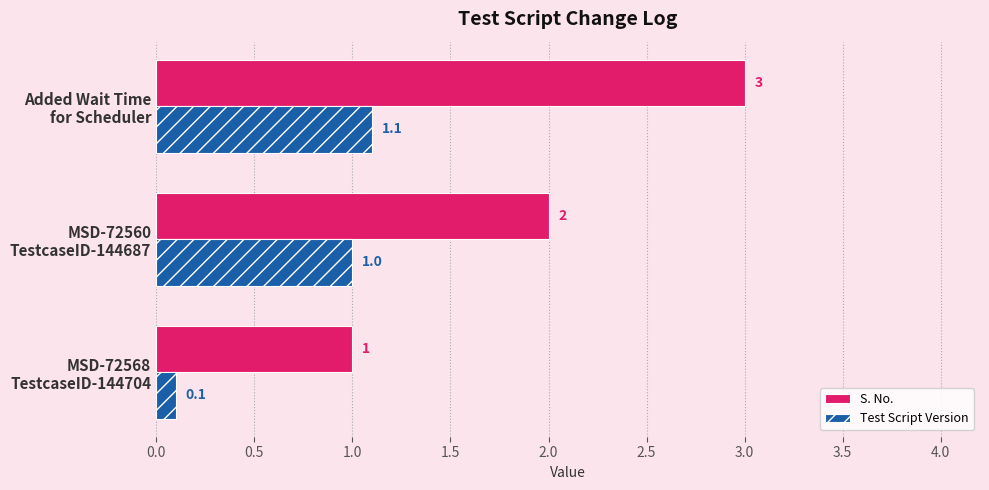

How many S. No. values are between 1 and 3?

3